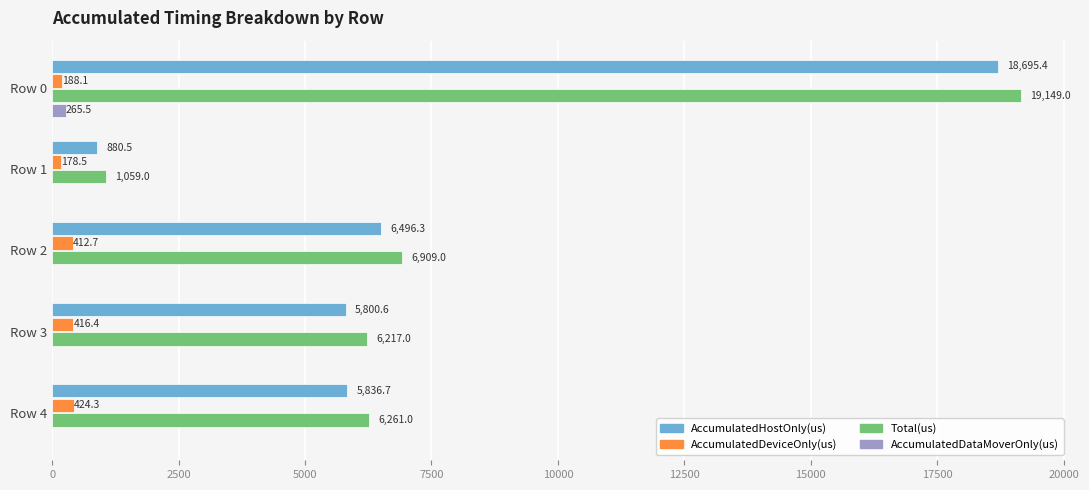

At which category is the sum across all series the highest?

Row 0